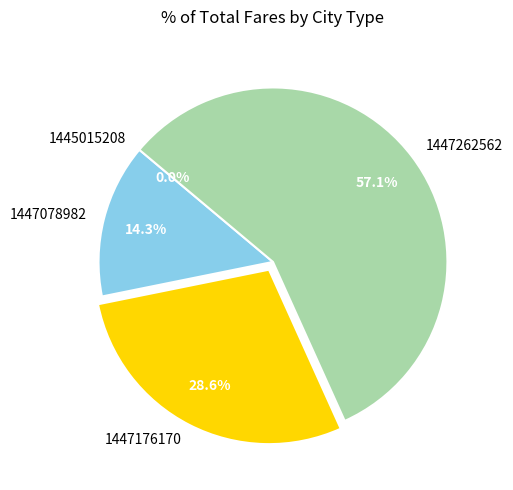

How many slices are in this pie chart?

4